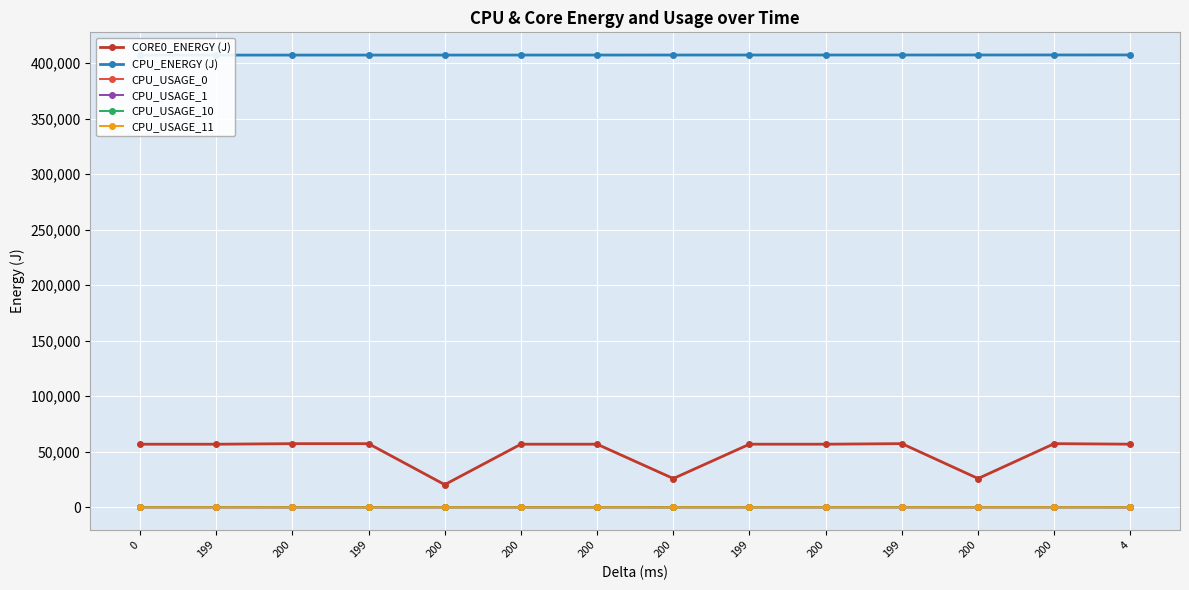

True or false: CORE0_ENERGY (J) and CPU_USAGE_11 cross at least once.

False